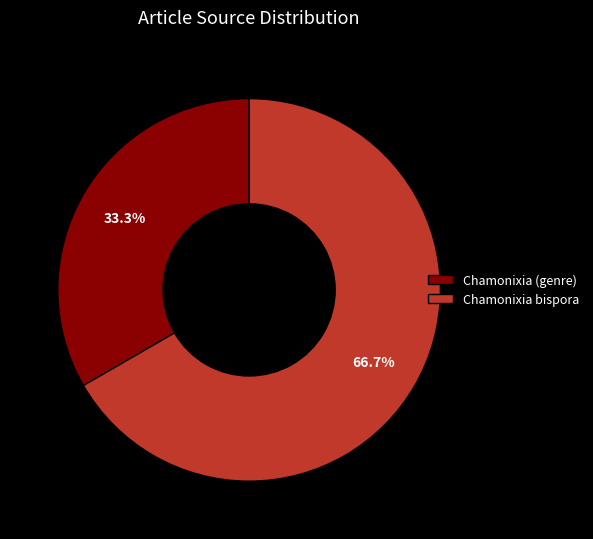

Does any single category account for the majority?

Yes